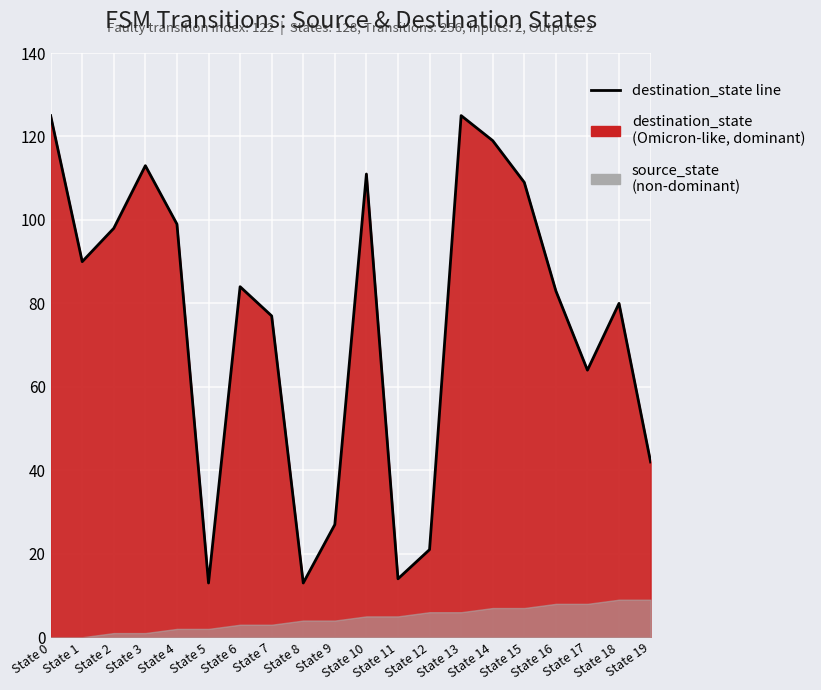

Reading left to right, transcribe all the data shown in this chart.

State 0=125	State 1=90	State 2=98	State 3=113	State 4=99	State 5=13	State 6=84	State 7=77	State 8=13	State 9=27	State 10=111	State 11=14	State 12=21	State 13=125	State 14=119	State 15=109	State 16=83	State 17=64	State 18=80	State 19=42